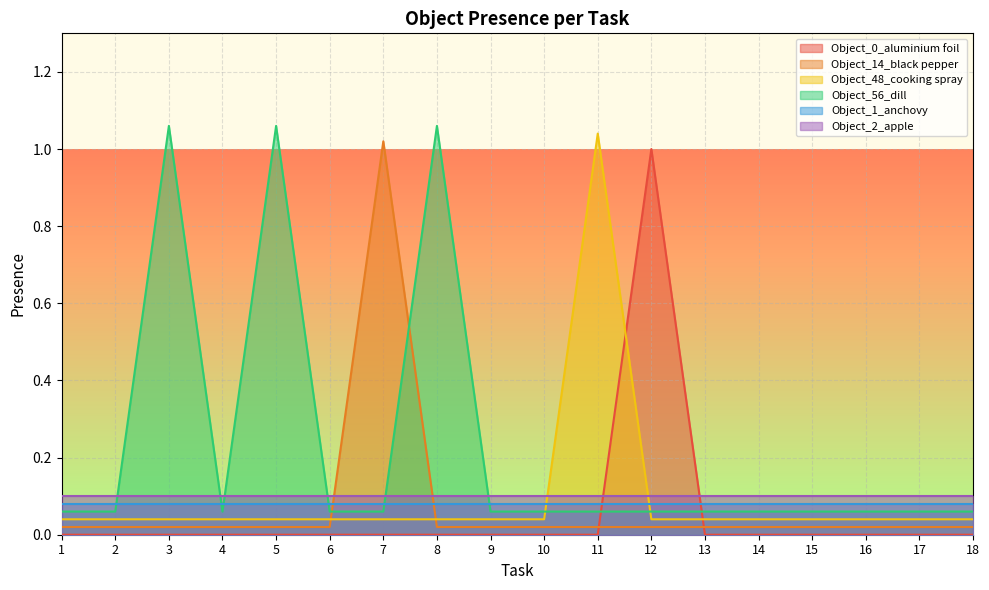

What is the difference between the maximum and minimum values in the Object_48_cooking spray series?

1.0